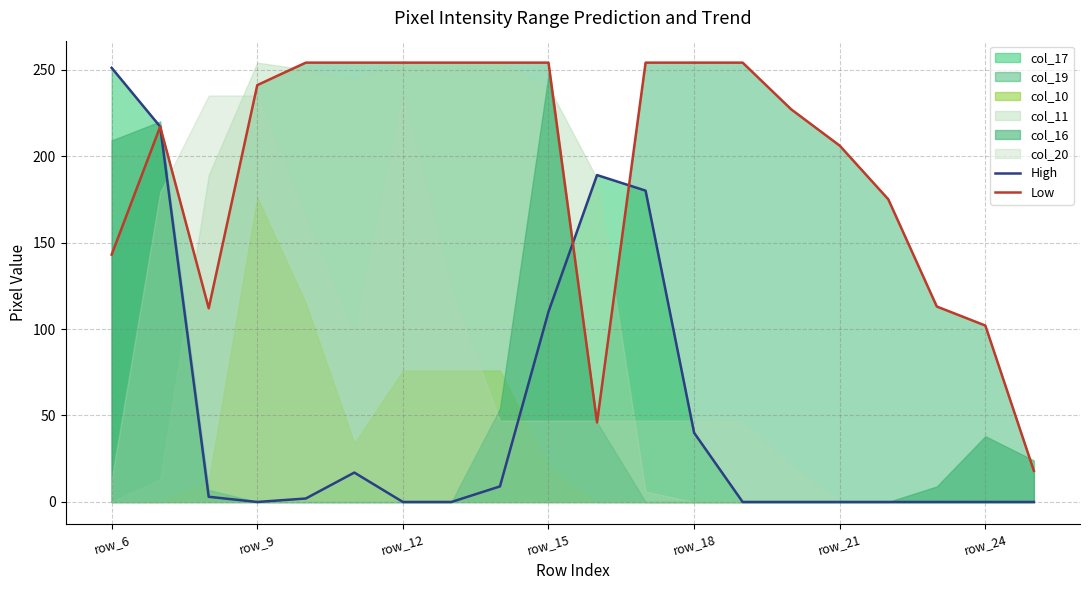

In Low, how many points are higher than both neighbors (excluding endpoints)?

1